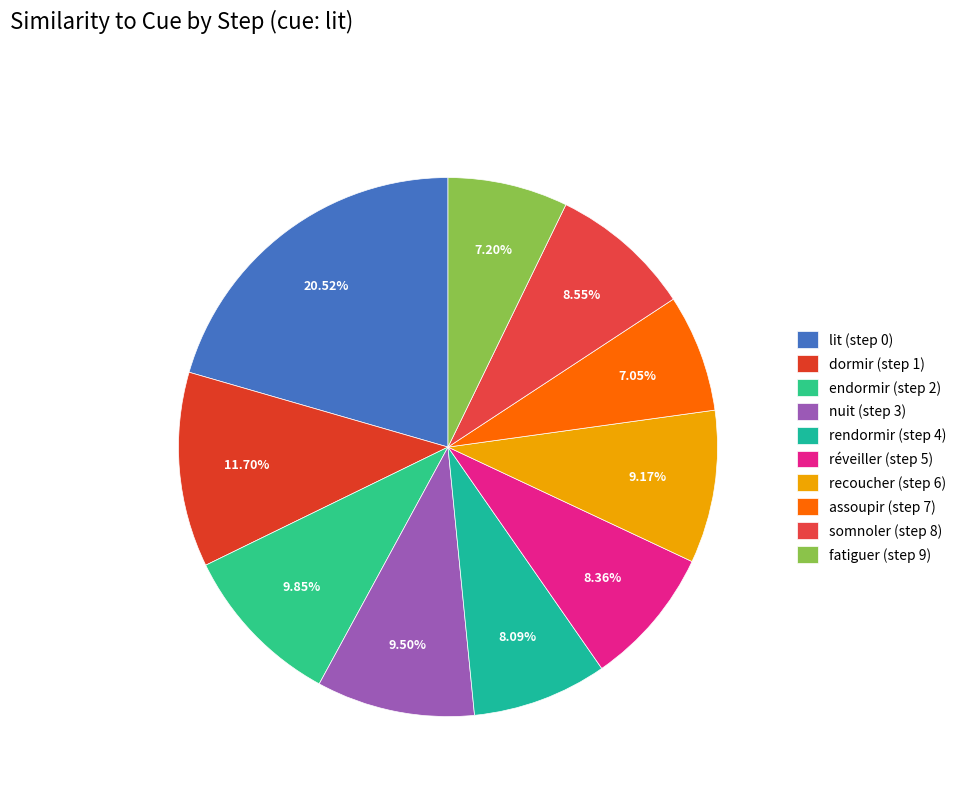

Is the sum of nuit (step 3) and lit (step 0) greater than half?

No